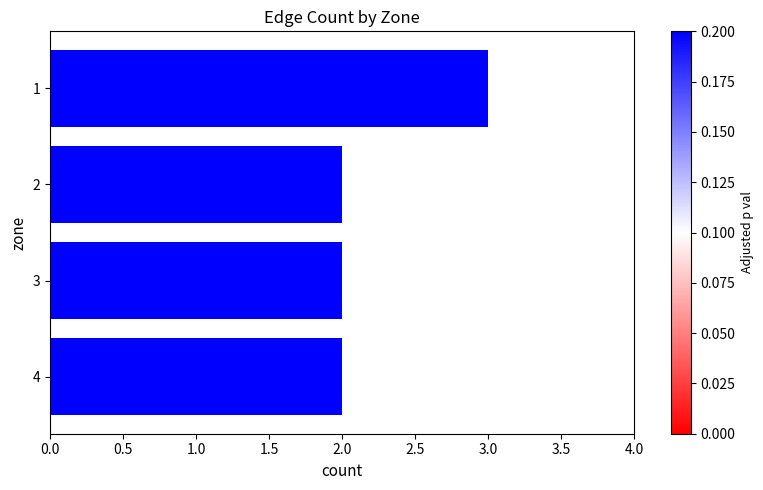

What is the smallest value displayed?

2